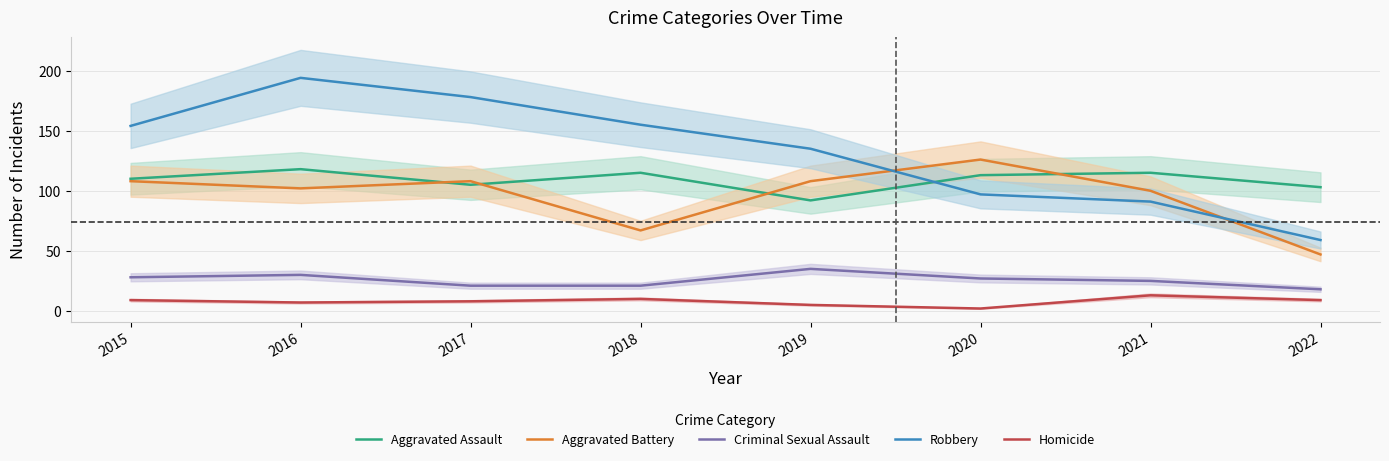

Reading left to right, transcribe all the data shown in this chart.

Aggravated Assault: 2015=110	2016=118	2017=105	2018=115	2019=92	2020=113	2021=115	2022=103
Aggravated Battery: 2015=108	2016=102	2017=108	2018=67	2019=108	2020=126	2021=100	2022=47
Criminal Sexual Assault: 2015=28	2016=30	2017=21	2018=21	2019=35	2020=27	2021=25	2022=18
Robbery: 2015=154	2016=194	2017=178	2018=155	2019=135	2020=97	2021=91	2022=59
Homicide: 2015=9	2016=7	2017=8	2018=10	2019=5	2020=2	2021=13	2022=9